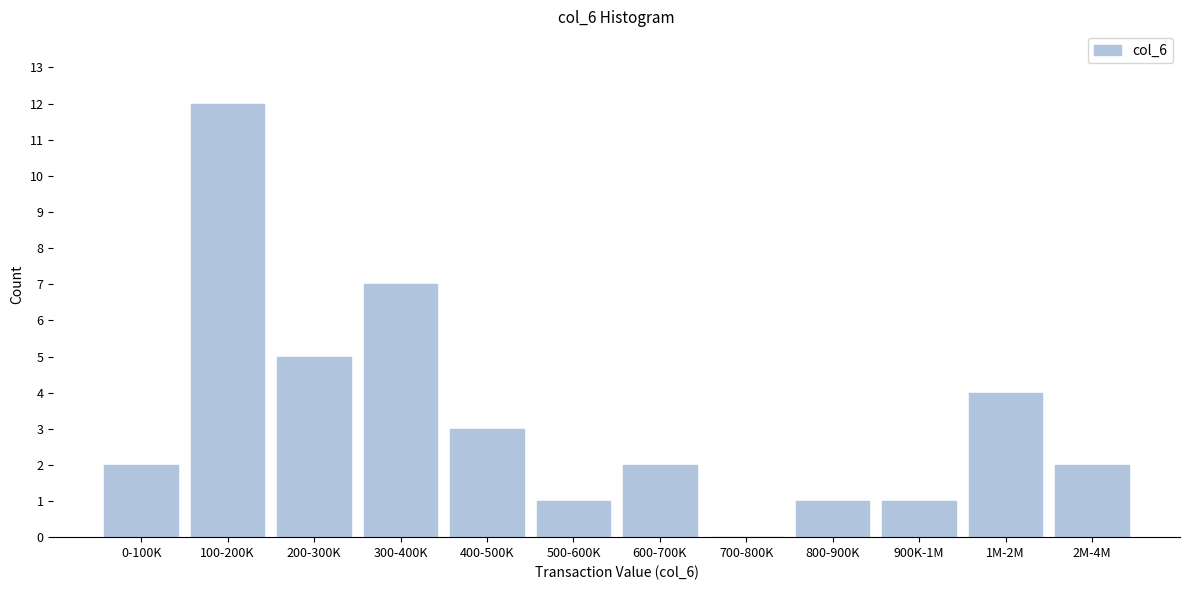

Reading left to right, transcribe all the data shown in this chart.

0-100K=2	100-200K=12	200-300K=5	300-400K=7	400-500K=3	500-600K=1	600-700K=2	700-800K=0	800-900K=1	900K-1M=1	1M-2M=4	2M-4M=2